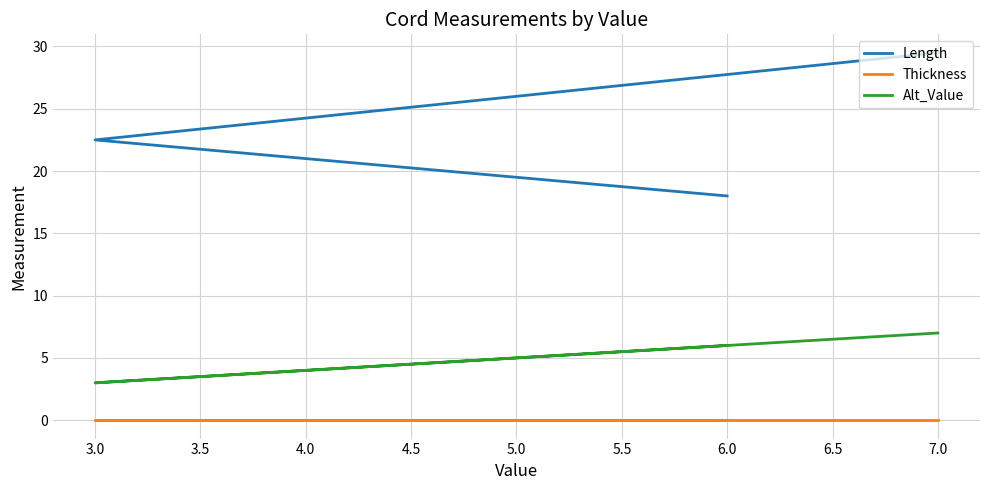

How many data points in Length are above 22?

2